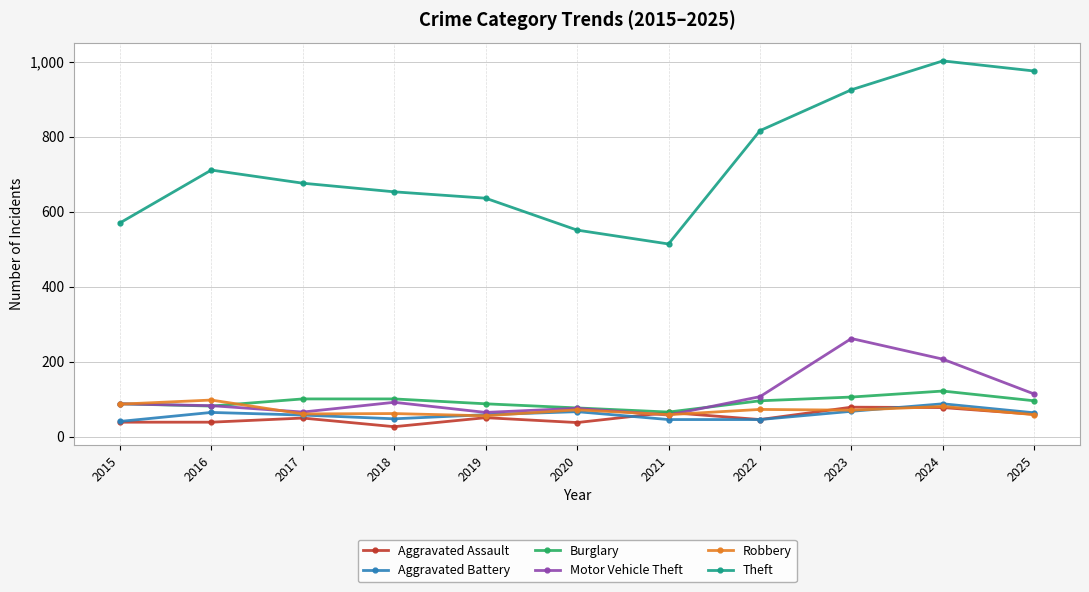

True or false: Aggravated Battery and Theft intersect in this chart.

False